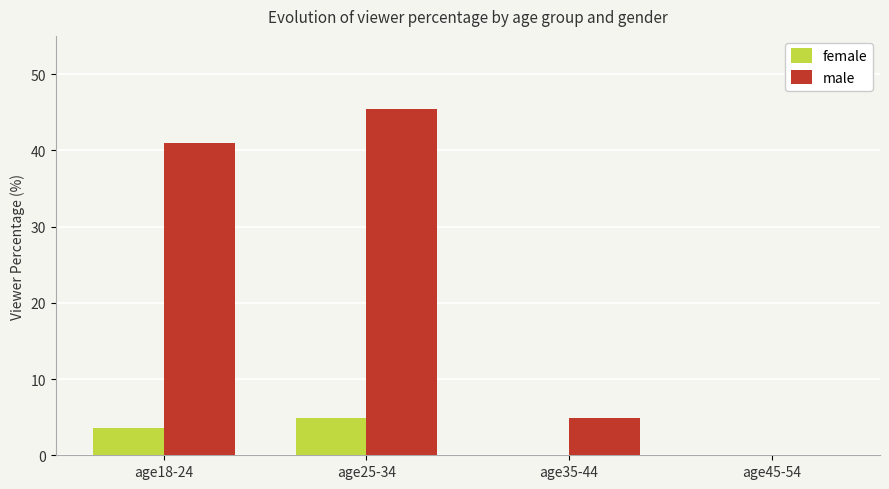

Which series has the largest range (max minus min)?

male